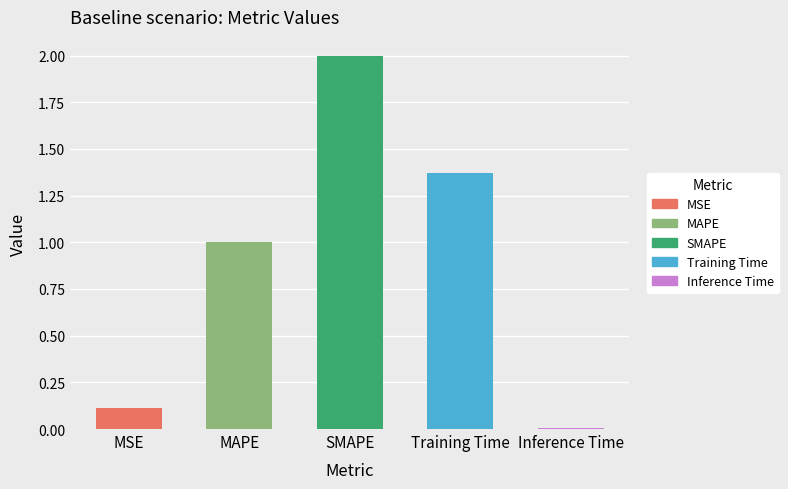

How many values exceed 1?

3